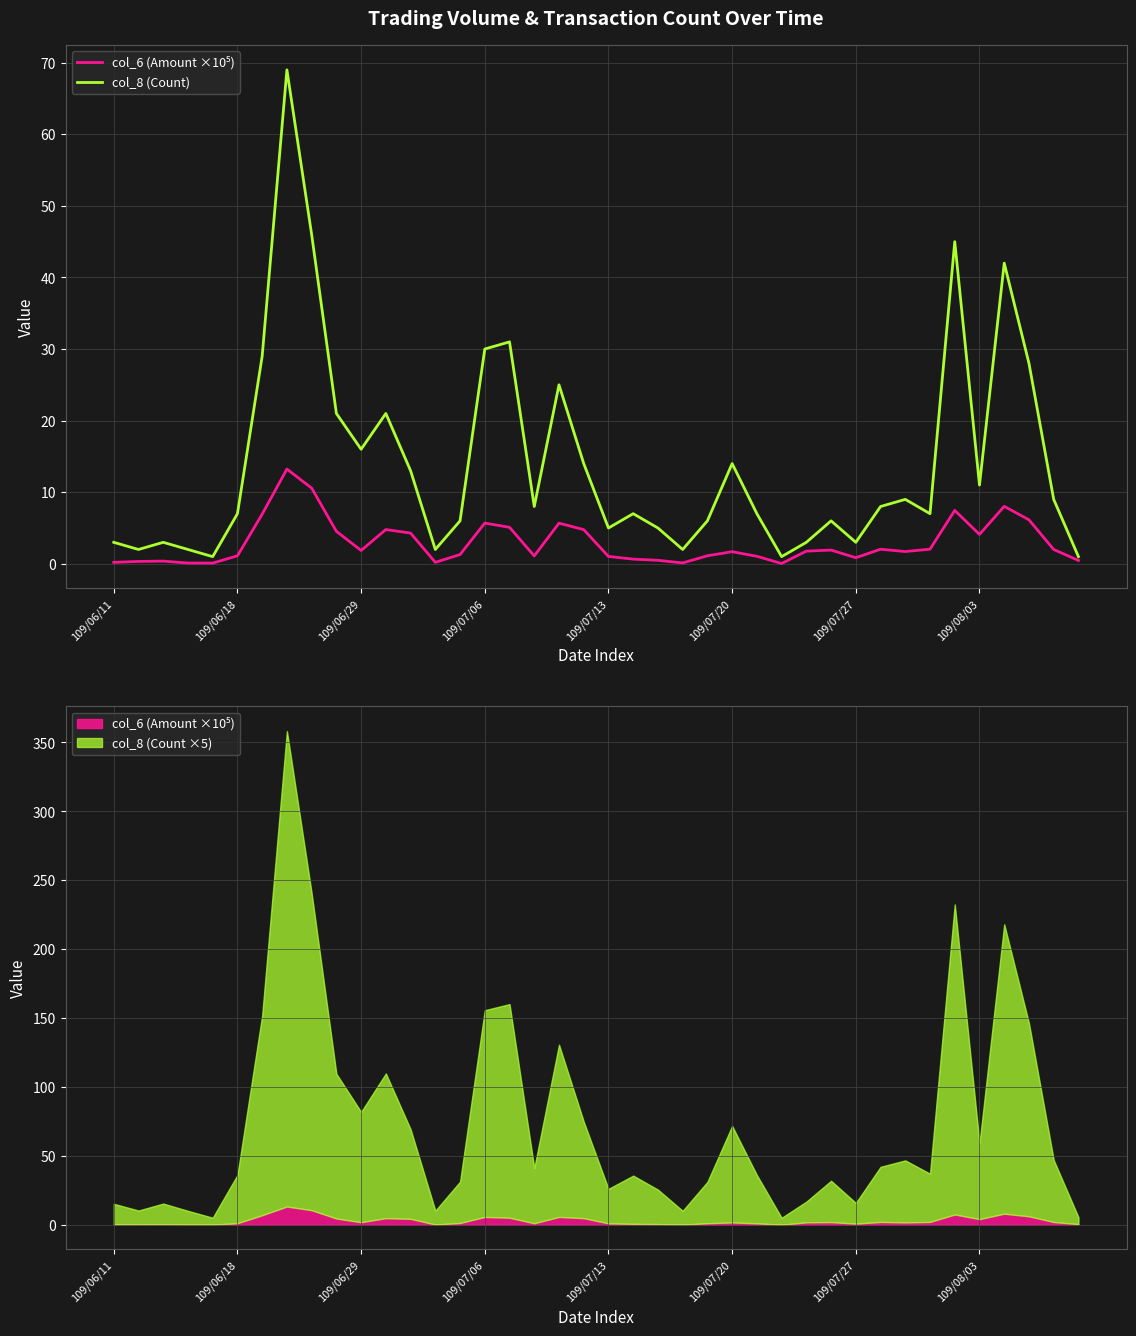

What is the difference between the maximum and minimum values in the col_8 (Count) series?

68.0